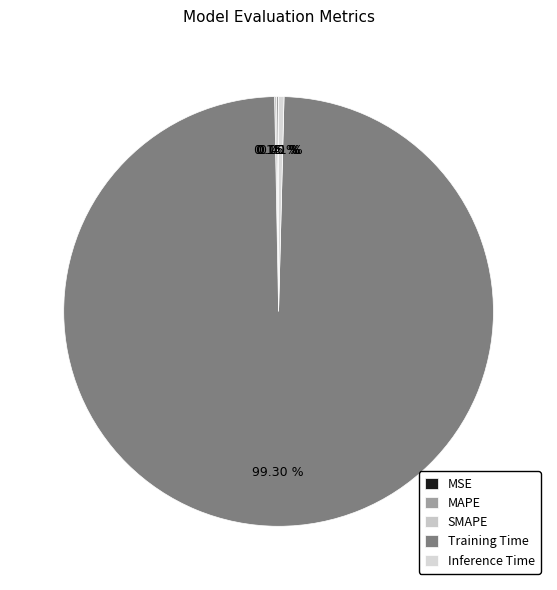

Is there a majority slice in this chart?

Yes